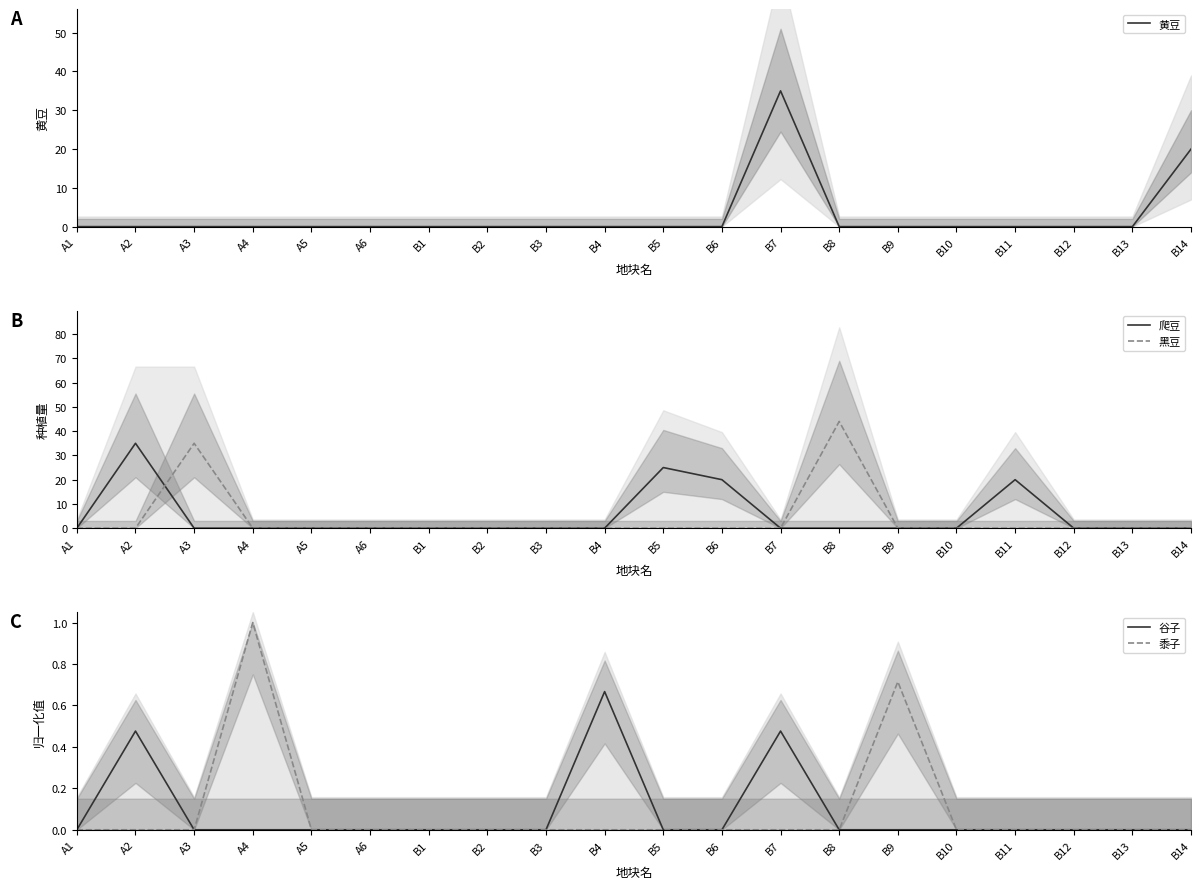

Count the 谷子 values in the range 0 to 1.

20